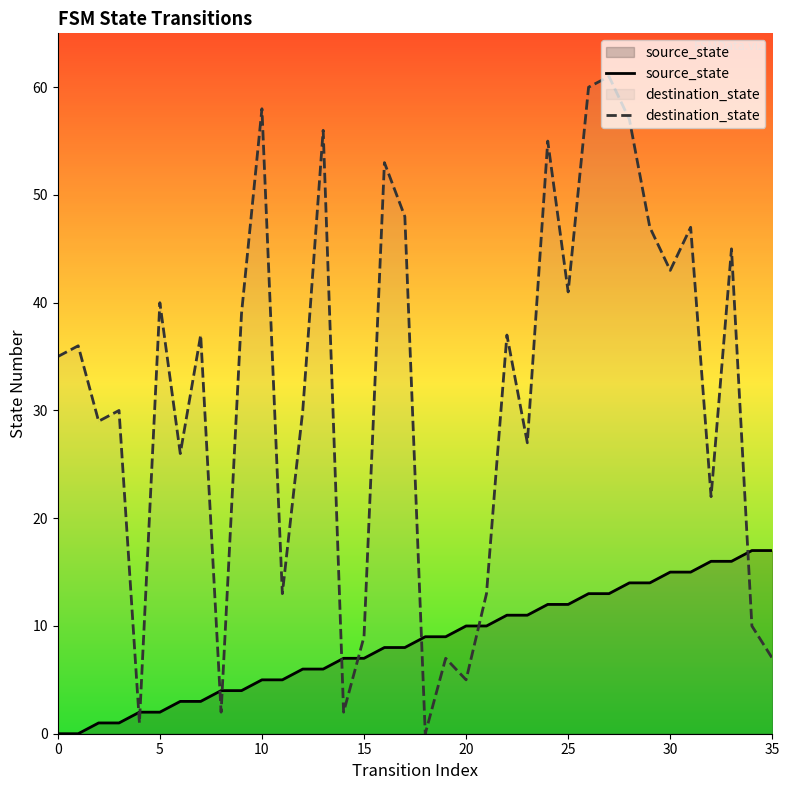

What is the average value of the source_state series?

8